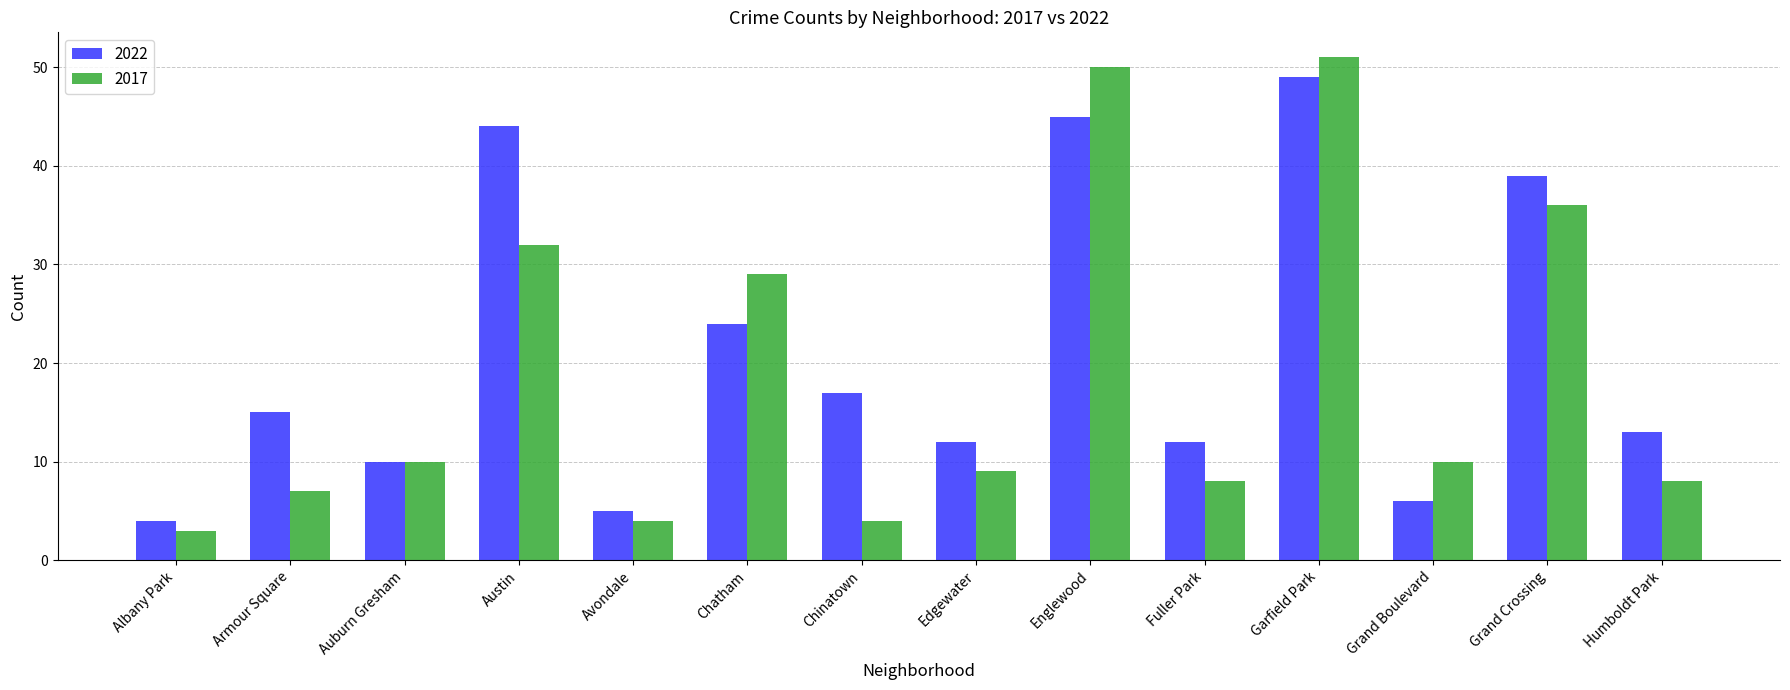

How many data points does each series have?

14